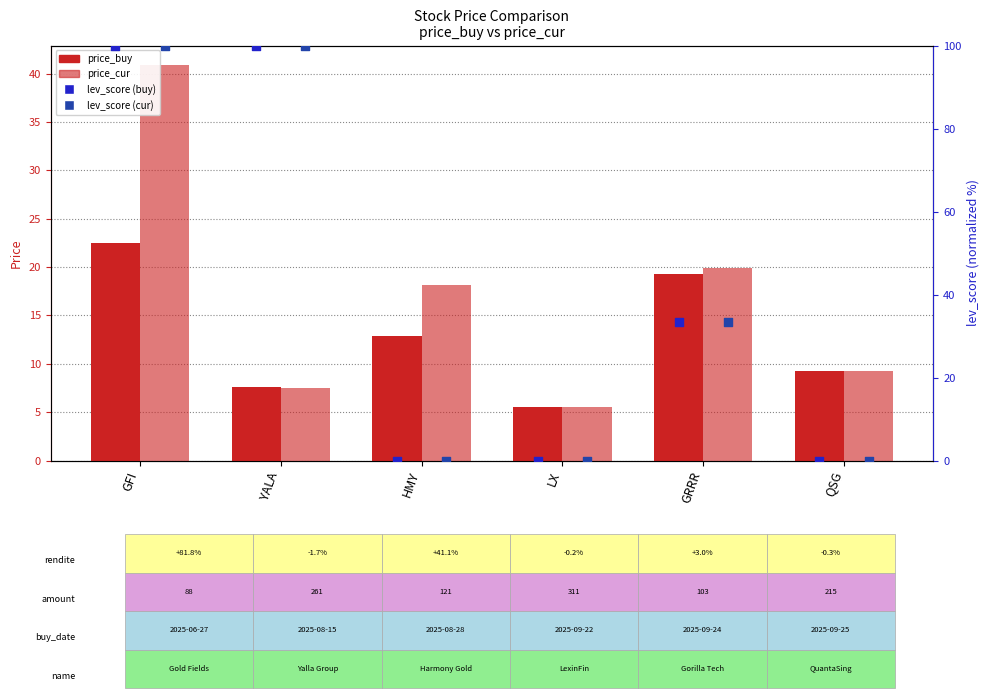

At which category is the sum across all series the highest?

GFI